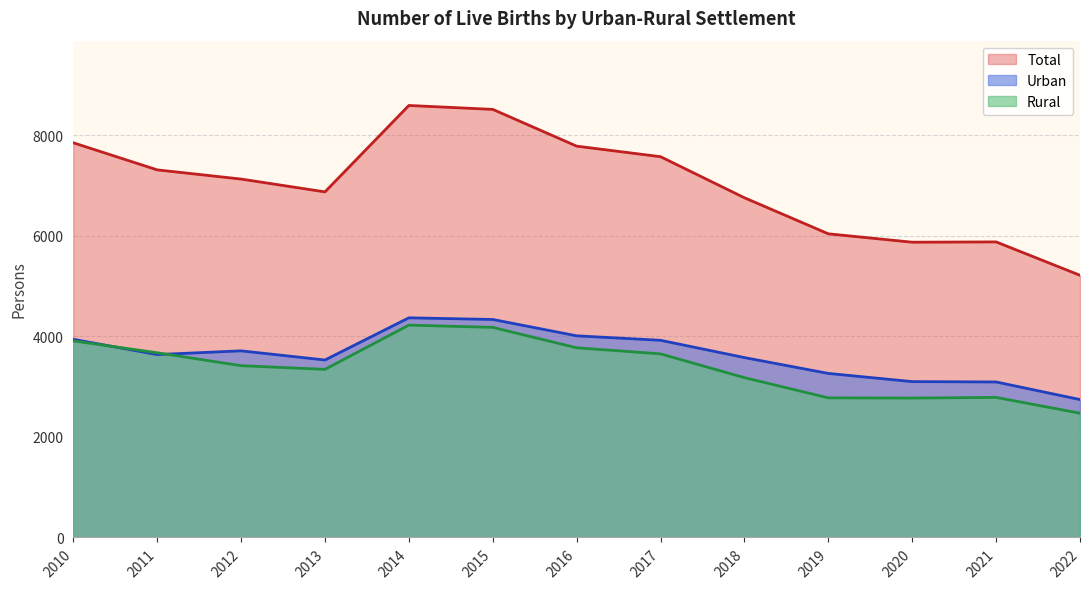

Reading left to right, extract all data points from this chart.

Total: 7851	7312	7129	6874	8593	8515	7784	7574	6757	6040	5873	5879	5215
Urban: 3941	3638	3712	3530	4369	4336	4011	3922	3578	3263	3100	3093	2743
Rural: 3910	3674	3417	3344	4224	4179	3773	3652	3179	2777	2773	2786	2472